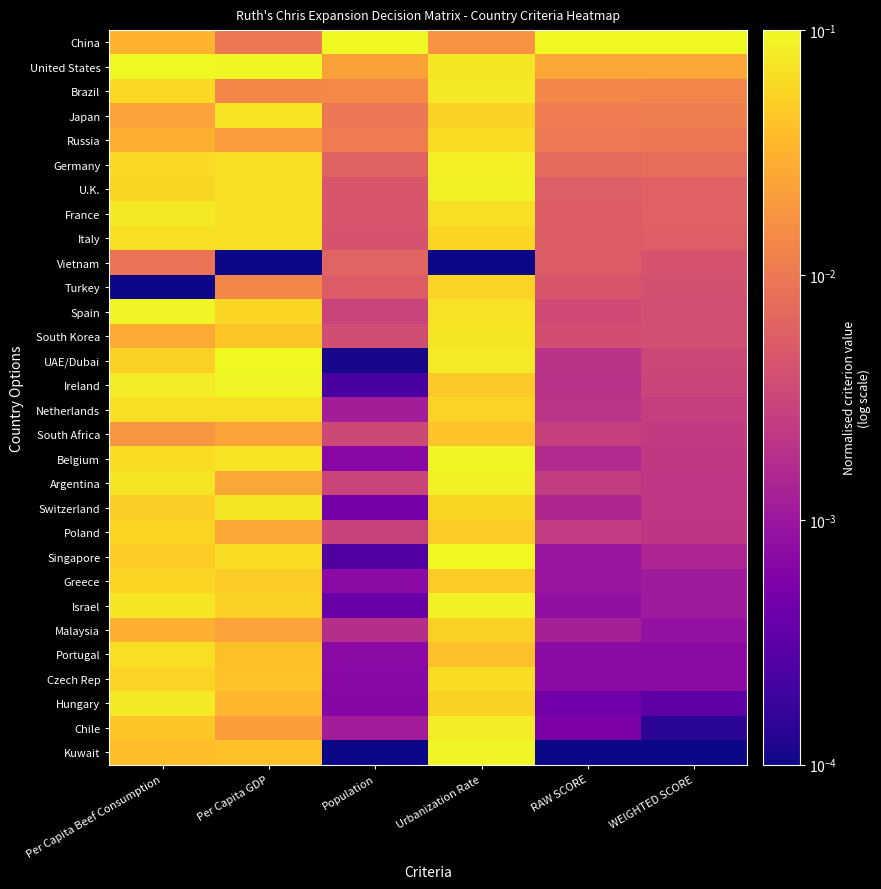

Which series has the largest total across all categories?

China